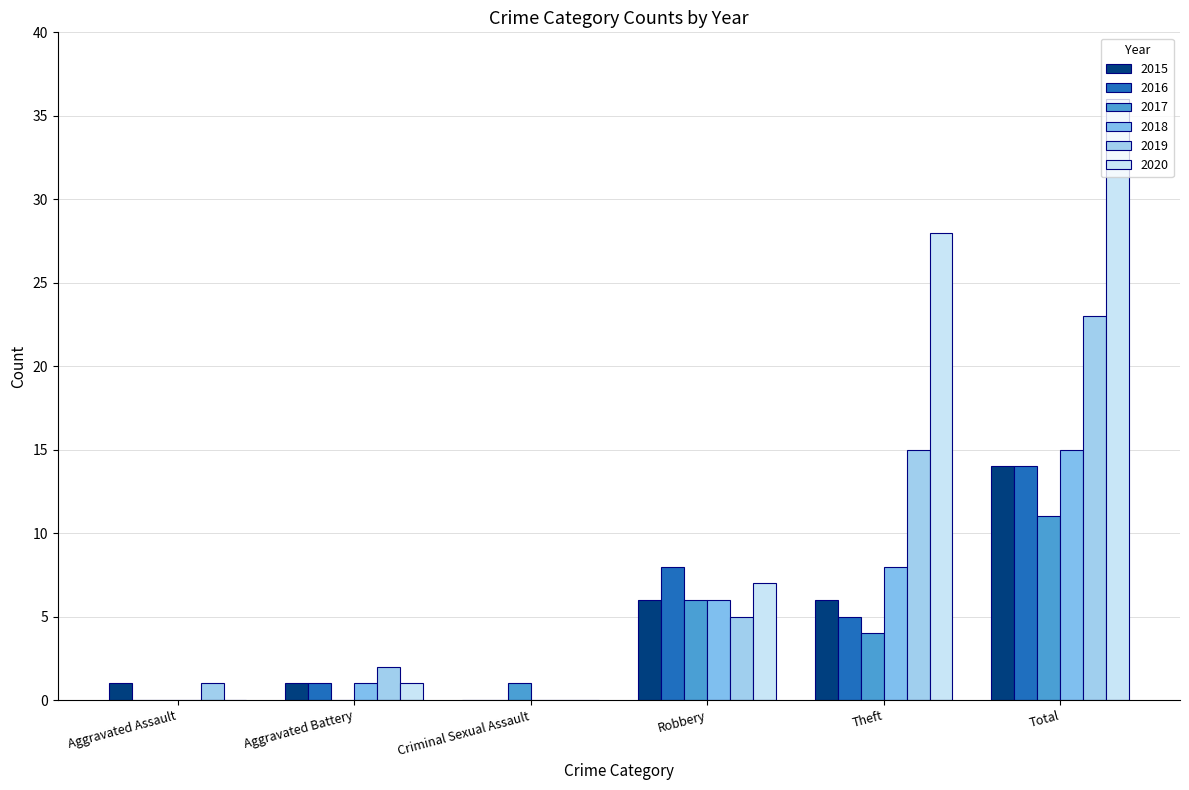

Which category has the lowest value in the 2018 series?

Aggravated Assault